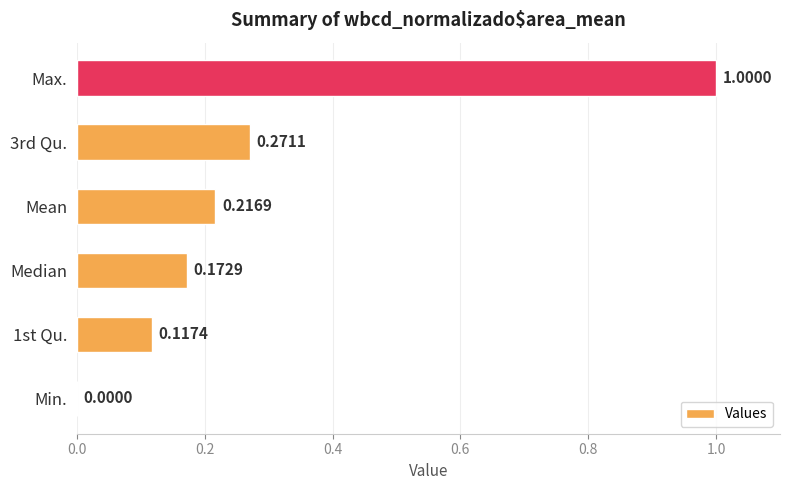

What is the sum of all values?

1.8